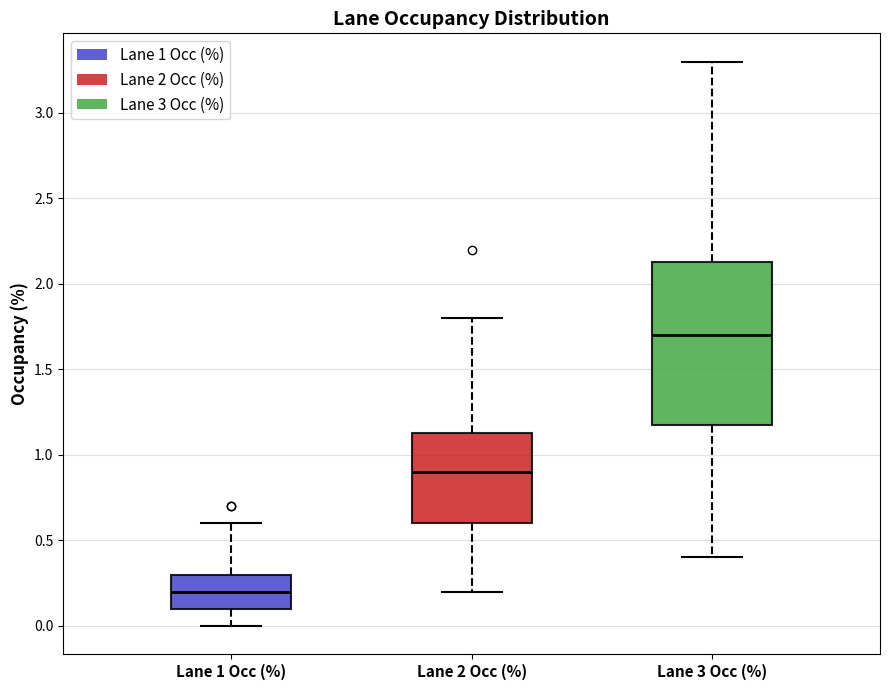

Comparing the boxes themselves (not the whiskers), which one is the tallest?

Lane 3 Occ (%)